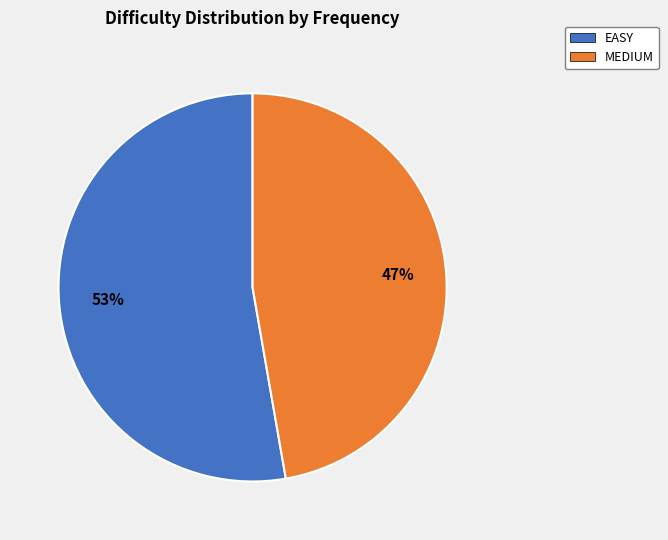

Is it true that MEDIUM is 39% of the pie?

False